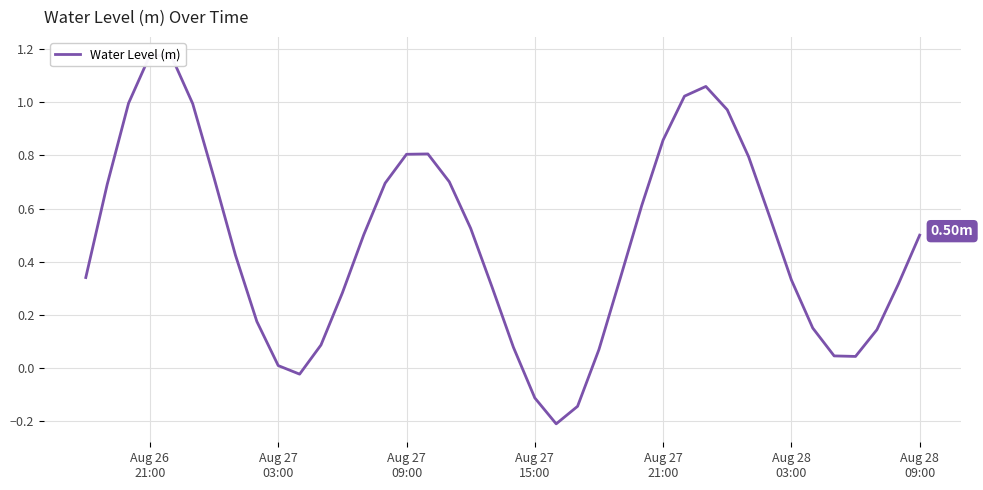

Reading left to right, transcribe all the data shown in this chart.

0.3	0.7	1.0	1.2	1.2	1.0	0.7	0.4	0.2	0.0	-0.0	0.1	0.3	0.5	0.7	0.8	0.8	0.7	0.5	0.3	0.1	-0.1	-0.2	-0.1	0.1	0.3	0.6	0.9	1.0	1.1	1.0	0.8	0.6	0.3	0.2	0.0	0.0	0.1	0.3	0.5